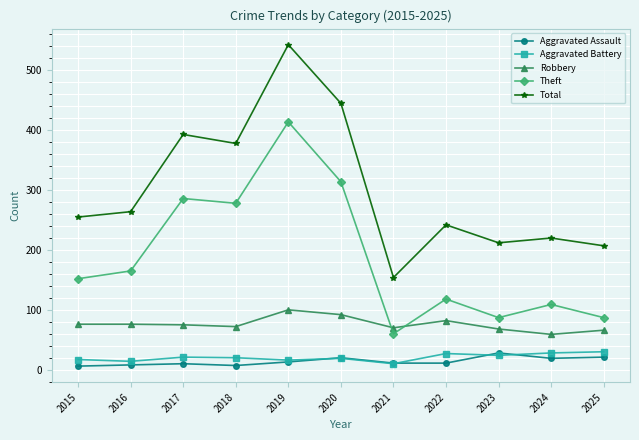

At which label does Aggravated Assault first exceed 11?

2019